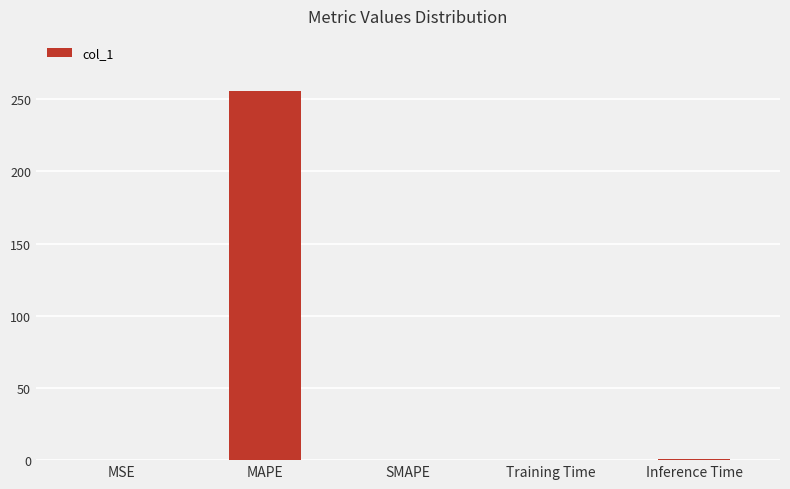

What is the greatest value displayed?

255.5